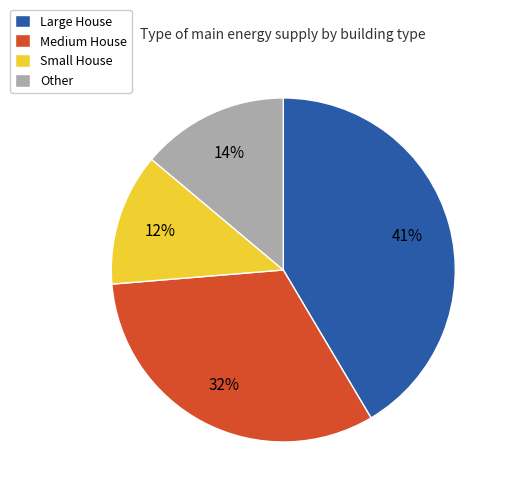

Rank the categories by value from highest to lowest.

Large House, Medium House, Other, Small House